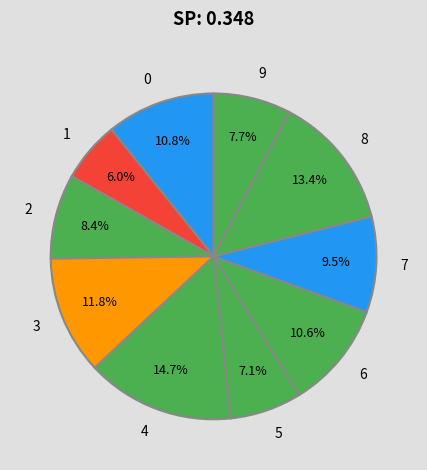

What percentage do 8 and 6 together represent?

24.0%